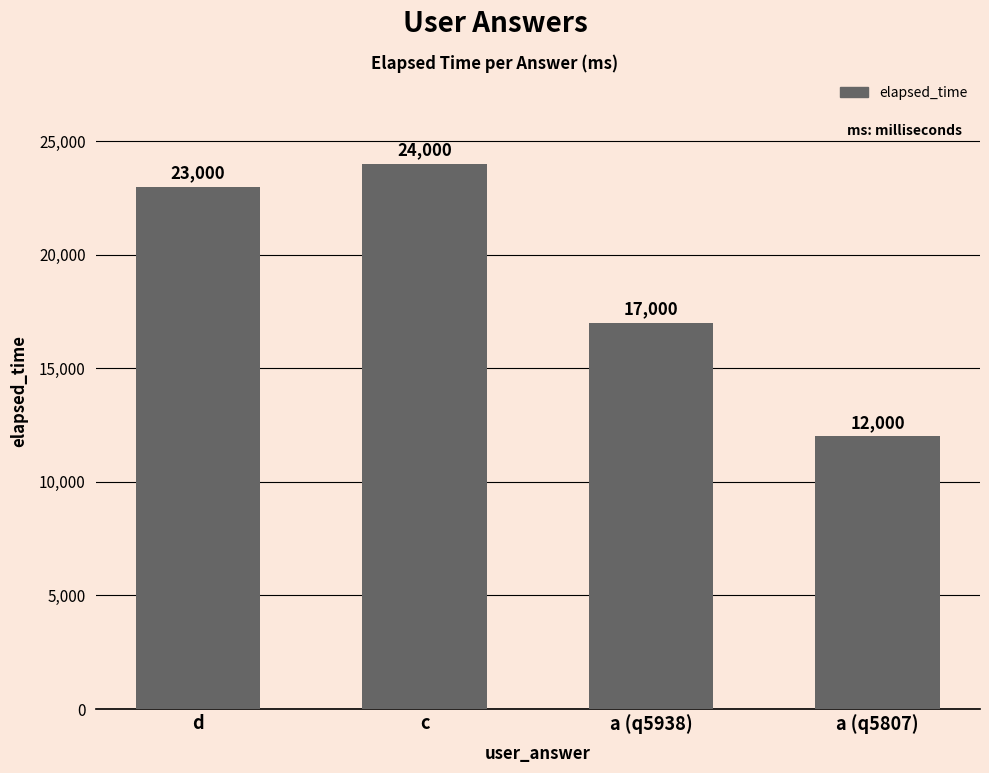

What is the label of the 1st bar from the left?

d